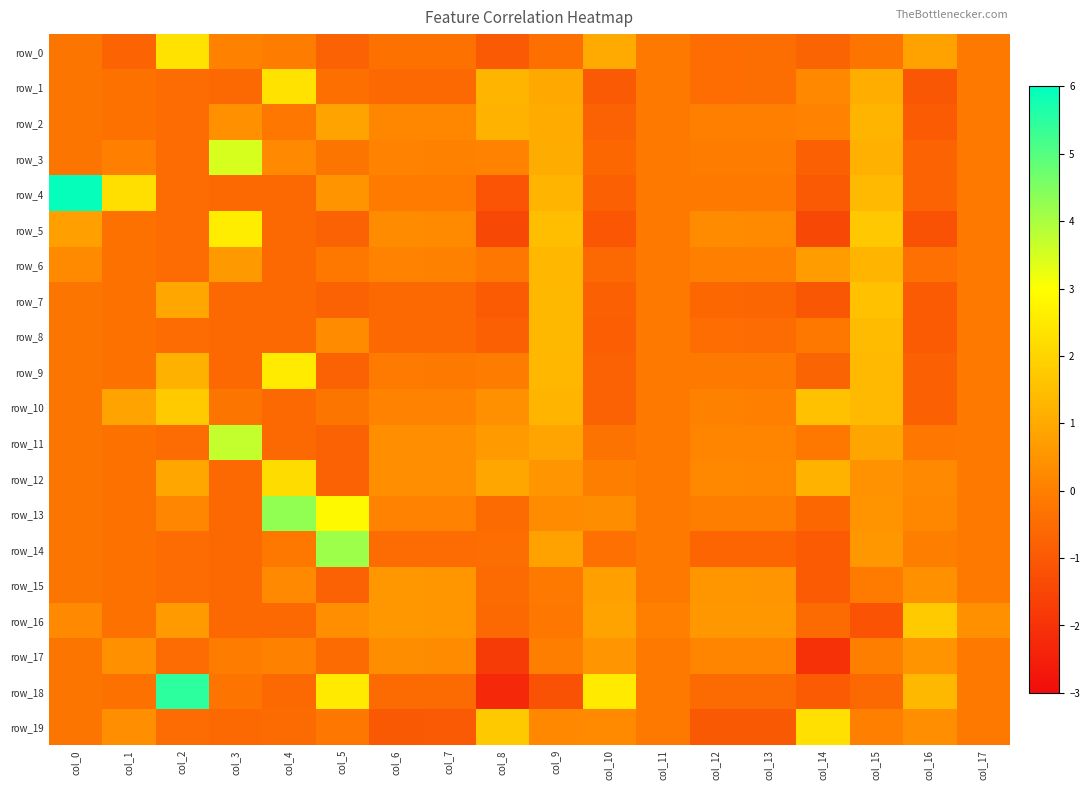

True or false: row_0 has a value of 2.3 at col_2.

True